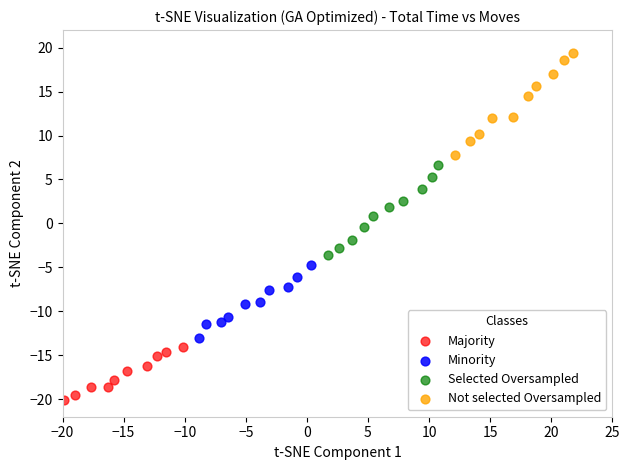

What are all the series names shown in the legend?

Majority, Minority, Selected Oversampled, Not selected Oversampled